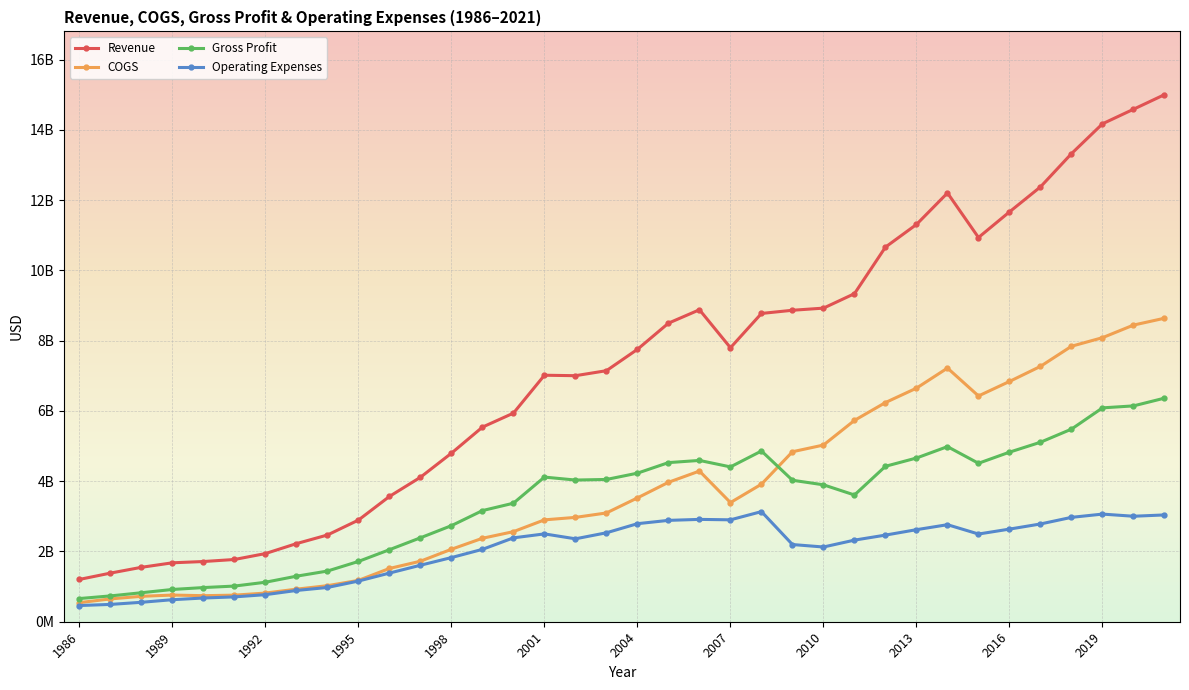

Which category has the lowest value across all series?

1986